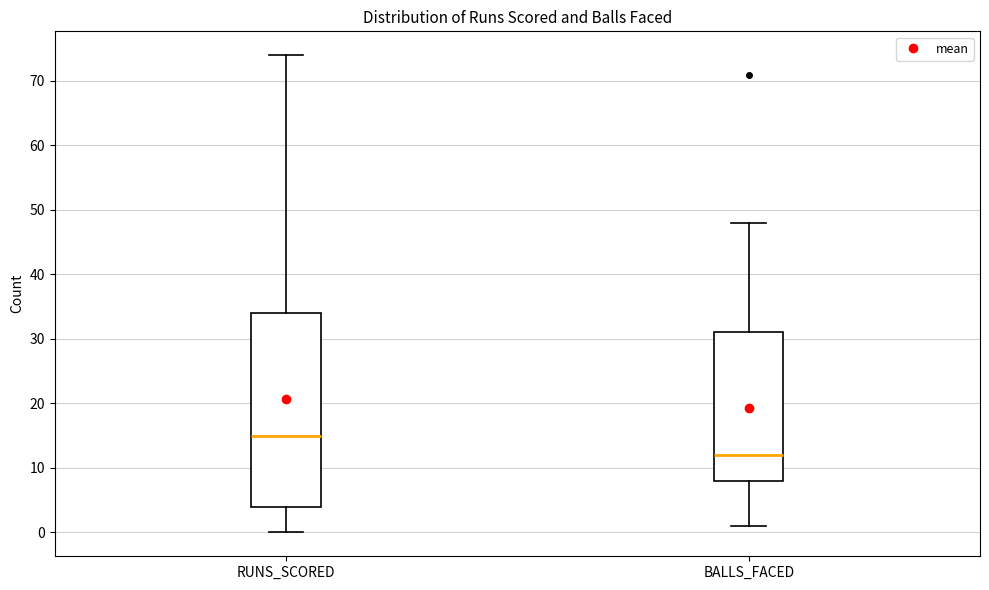

Reading left to right, transcribe this box plot: for each box, give where its median line is, the range the box spans, and where its two whiskers end, as read against the y-axis. The values are not printed on the chart, so give them approximately, as read against the axis.

RUNS_SCORED: median 15, box 4 to 34, whiskers 0 to 74
BALLS_FACED: median 12, box 8 to 31, whiskers 1 to 48